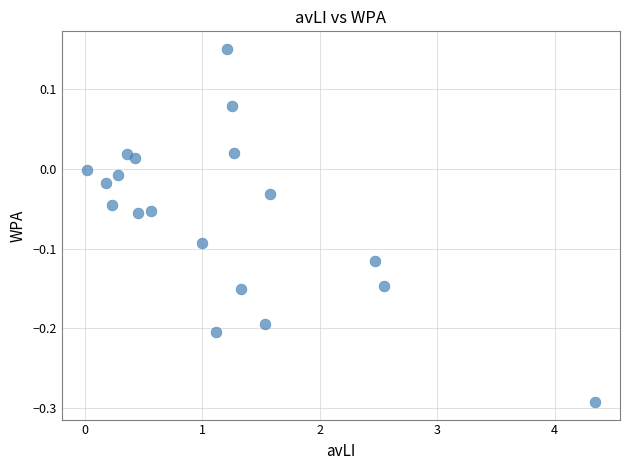

What is the range of X values (max minus min)?

4.3